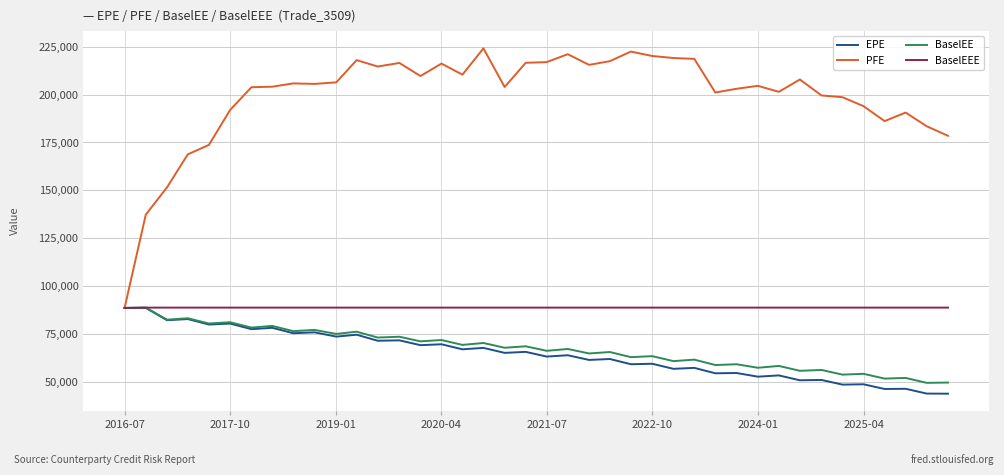

Which series has the largest total across all categories?

PFE